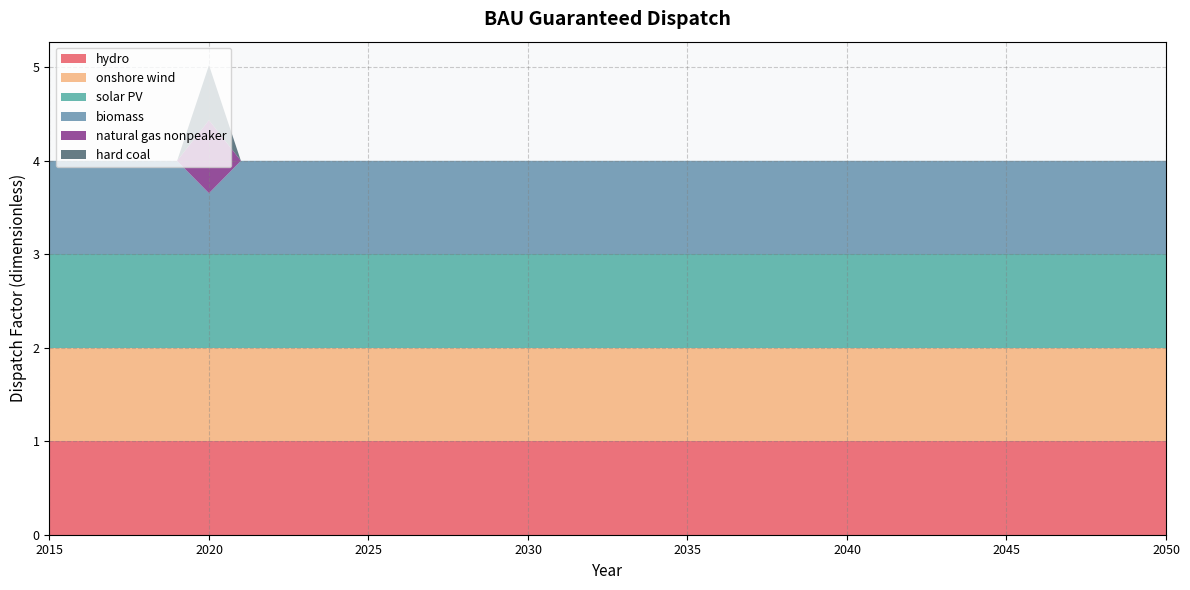

Reading left to right, list all the values displayed in this chart.

hydro: 1.0	1.0	1.0	1.0	1.0	1.0	1.0	1.0	1.0	1.0	1.0	1.0	1.0	1.0	1.0	1.0	1.0	1.0	1.0	1.0	1.0	1.0	1.0	1.0	1.0	1.0	1.0	1.0	1.0	1.0	1.0	1.0	1.0	1.0	1.0	1.0
onshore wind: 1.0	1.0	1.0	1.0	1.0	1.0	1.0	1.0	1.0	1.0	1.0	1.0	1.0	1.0	1.0	1.0	1.0	1.0	1.0	1.0	1.0	1.0	1.0	1.0	1.0	1.0	1.0	1.0	1.0	1.0	1.0	1.0	1.0	1.0	1.0	1.0
solar PV: 1.0	1.0	1.0	1.0	1.0	1.0	1.0	1.0	1.0	1.0	1.0	1.0	1.0	1.0	1.0	1.0	1.0	1.0	1.0	1.0	1.0	1.0	1.0	1.0	1.0	1.0	1.0	1.0	1.0	1.0	1.0	1.0	1.0	1.0	1.0	1.0
biomass: 1.0	1.0	1.0	1.0	1.0	0.7	1.0	1.0	1.0	1.0	1.0	1.0	1.0	1.0	1.0	1.0	1.0	1.0	1.0	1.0	1.0	1.0	1.0	1.0	1.0	1.0	1.0	1.0	1.0	1.0	1.0	1.0	1.0	1.0	1.0	1.0
natural gas nonpeaker: 0.0	0.0	0.0	0.0	0.0	0.8	0.0	0.0	0.0	0.0	0.0	0.0	0.0	0.0	0.0	0.0	0.0	0.0	0.0	0.0	0.0	0.0	0.0	0.0	0.0	0.0	0.0	0.0	0.0	0.0	0.0	0.0	0.0	0.0	0.0	0.0
hard coal: 0.0	0.0	0.0	0.0	0.0	0.6	0.0	0.0	0.0	0.0	0.0	0.0	0.0	0.0	0.0	0.0	0.0	0.0	0.0	0.0	0.0	0.0	0.0	0.0	0.0	0.0	0.0	0.0	0.0	0.0	0.0	0.0	0.0	0.0	0.0	0.0